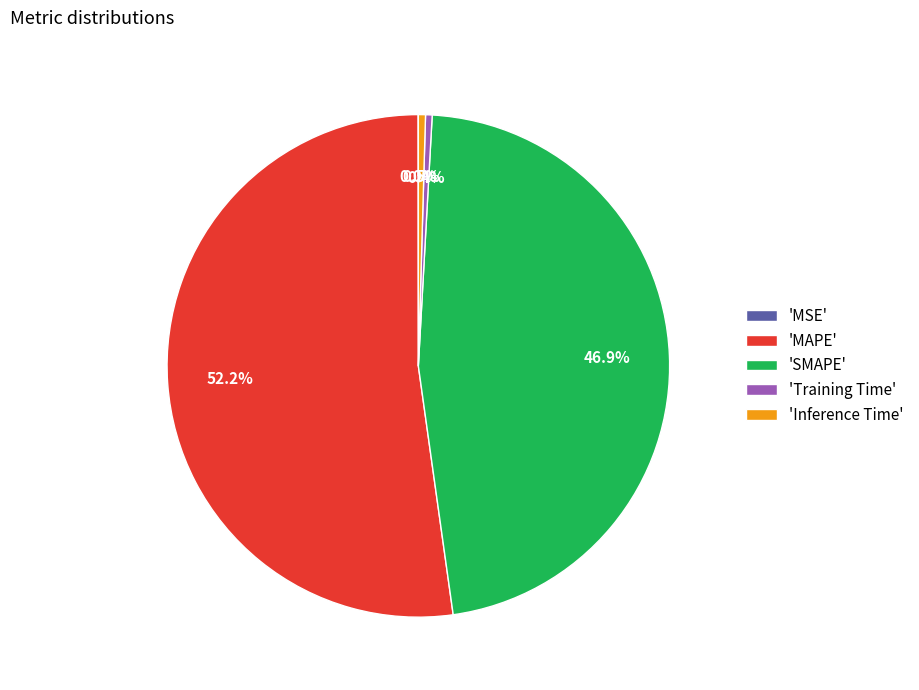

Combined, do 'Inference Time' and 'SMAPE' account for over 50%?

No